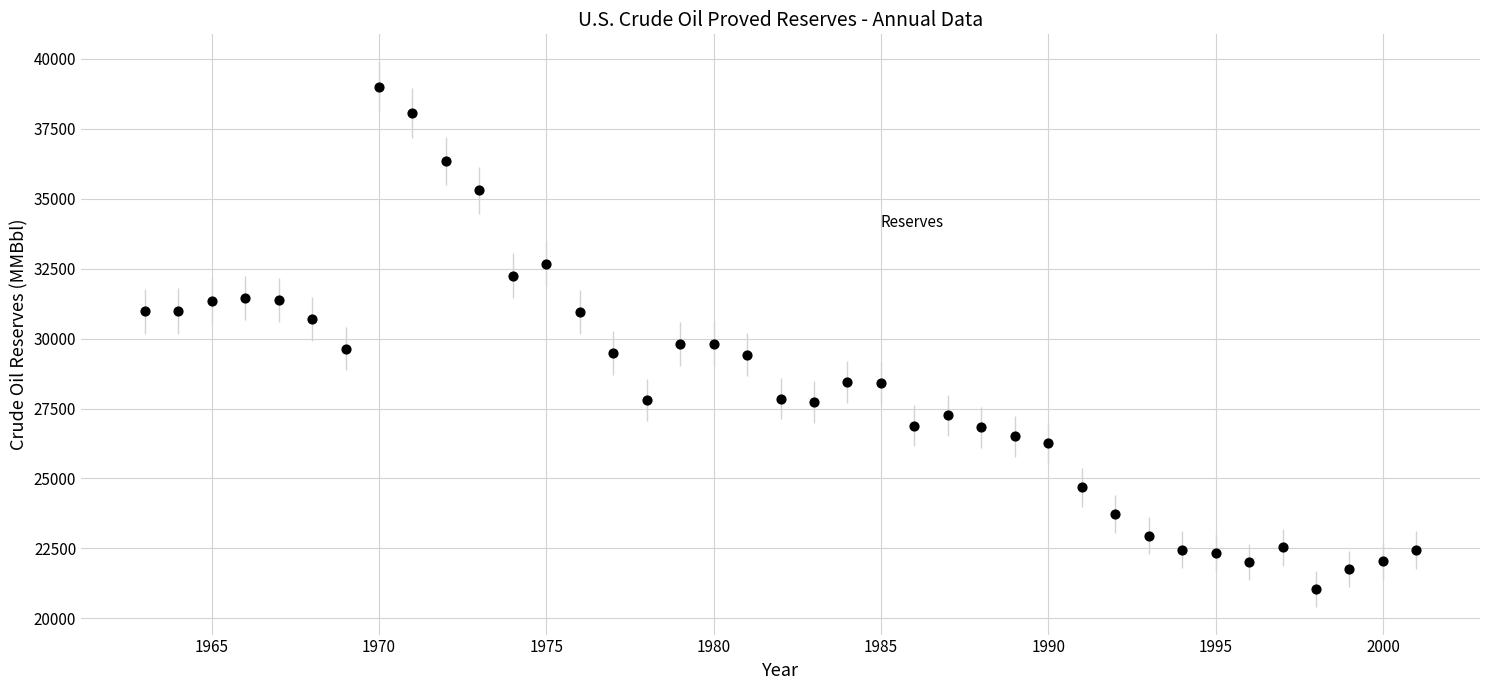

What is the range of X values (max minus min)?

38